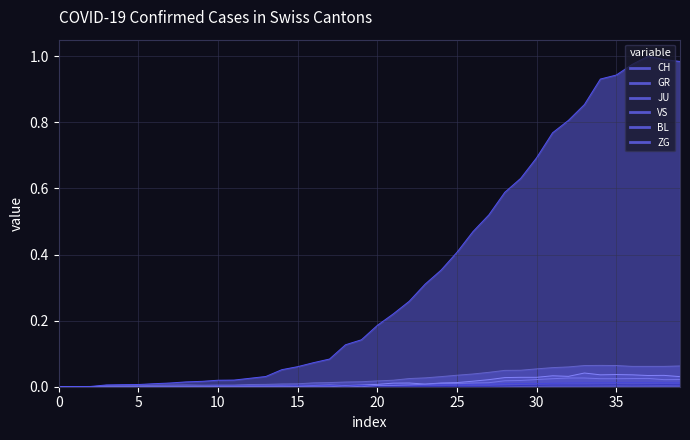

At how many categories does at least one series exceed 0?

39